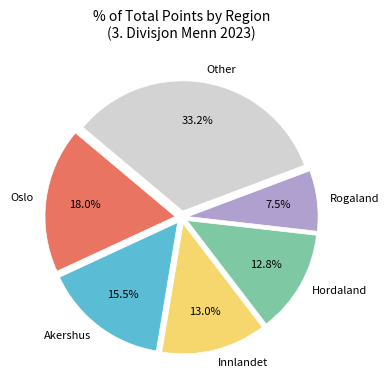

Which has a higher value, Innlandet or Rogaland?

Innlandet